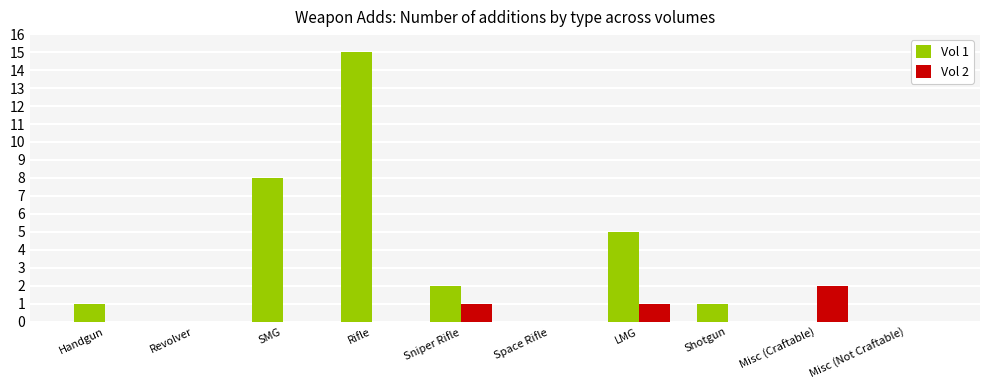

What is the maximum value shown in the chart?

15